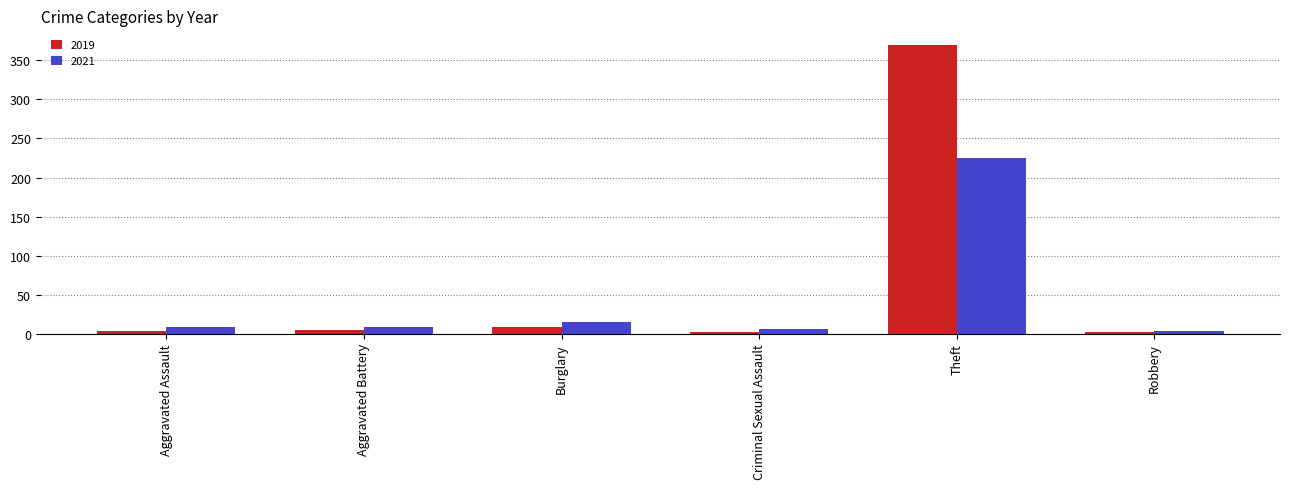

At which category is the sum across all series the highest?

Theft